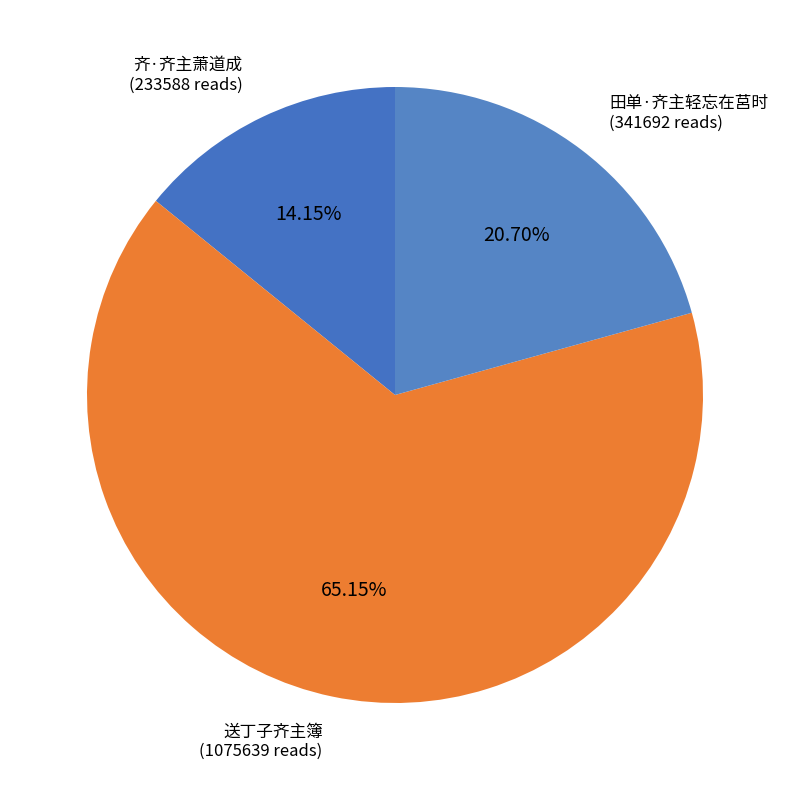

Combined, do 送丁子齐主簿 and 齐·齐主萧道成 account for over 50%?

Yes